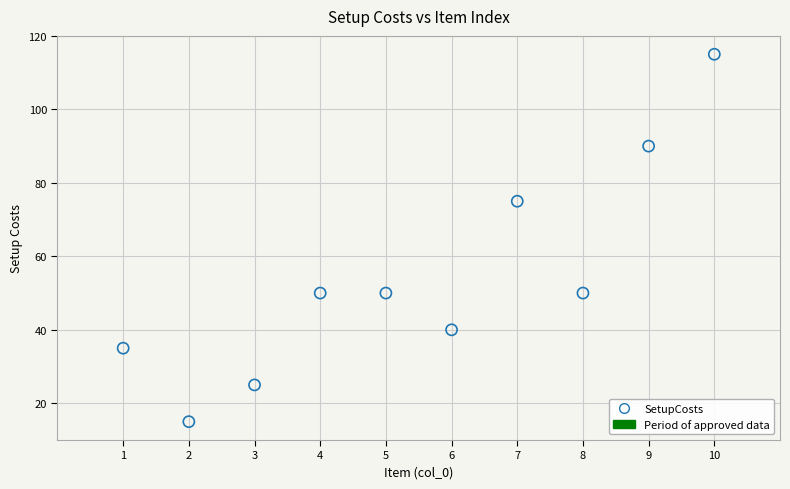

What is the range of Y values (max minus min)?

100